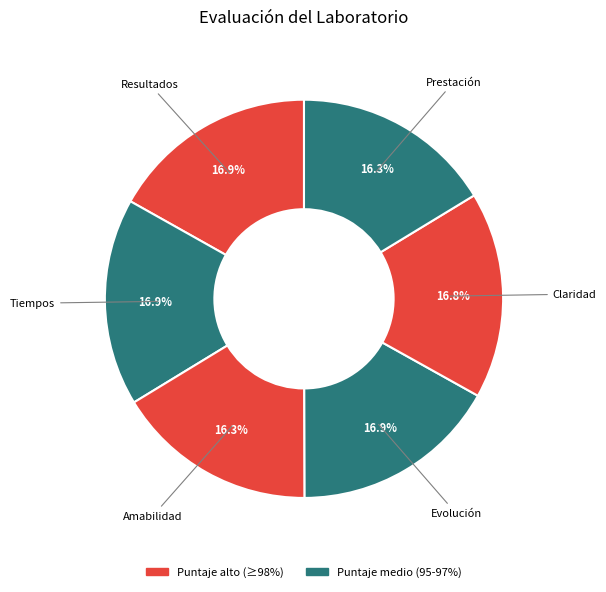

How many slices are in this pie chart?

6